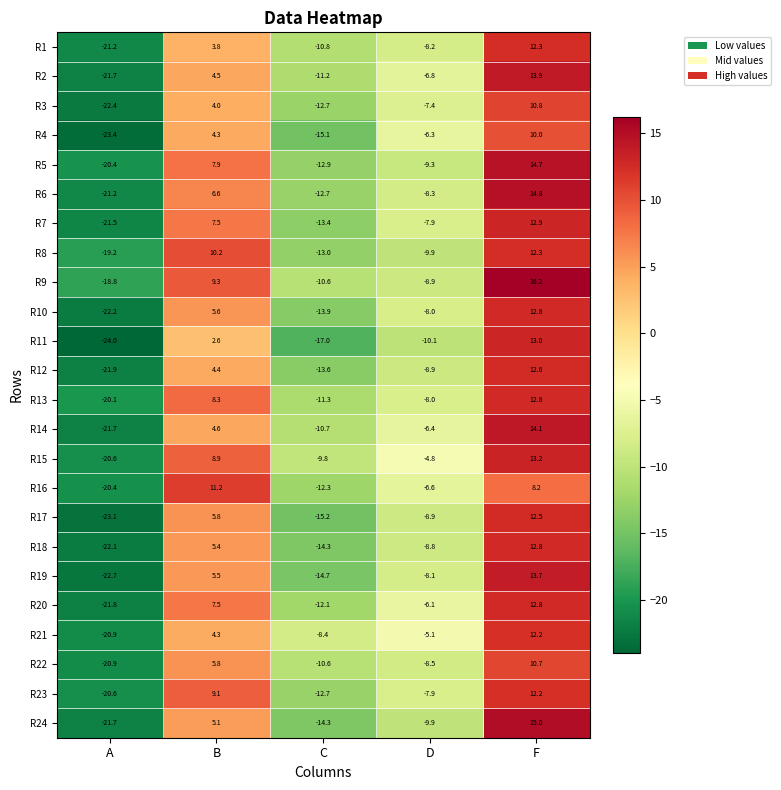

Which series has the largest total across all categories?

R9